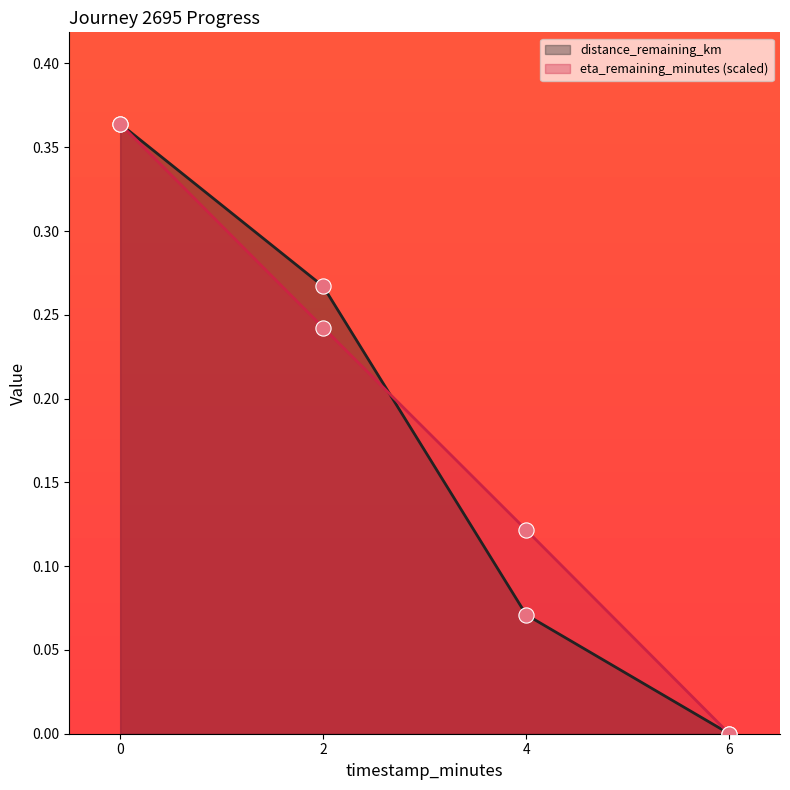

What are all the series names shown in the legend?

distance_remaining_km, eta_remaining_minutes (scaled)